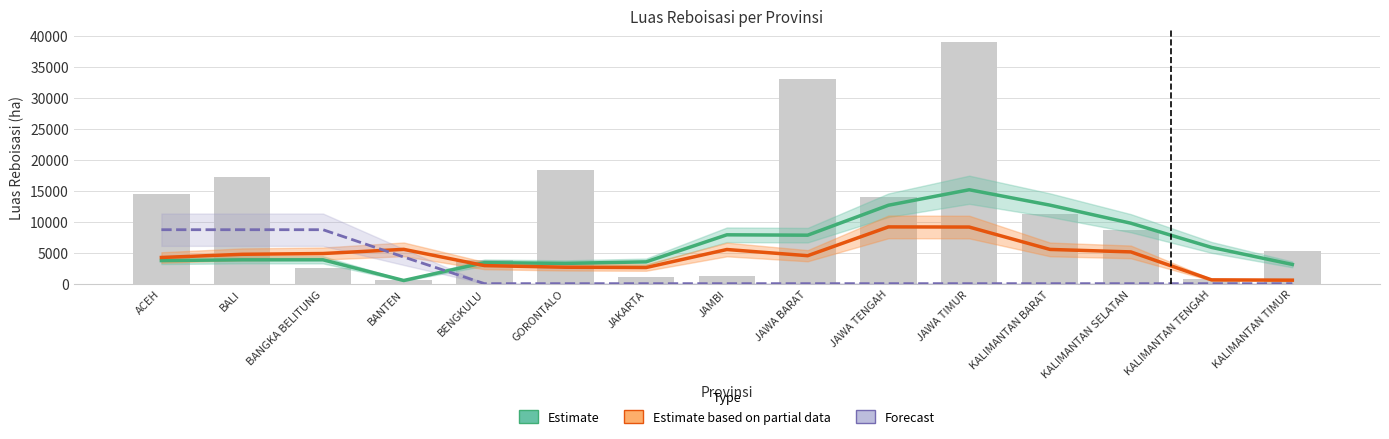

At which category is the sum across all series the highest?

JAWA TIMUR